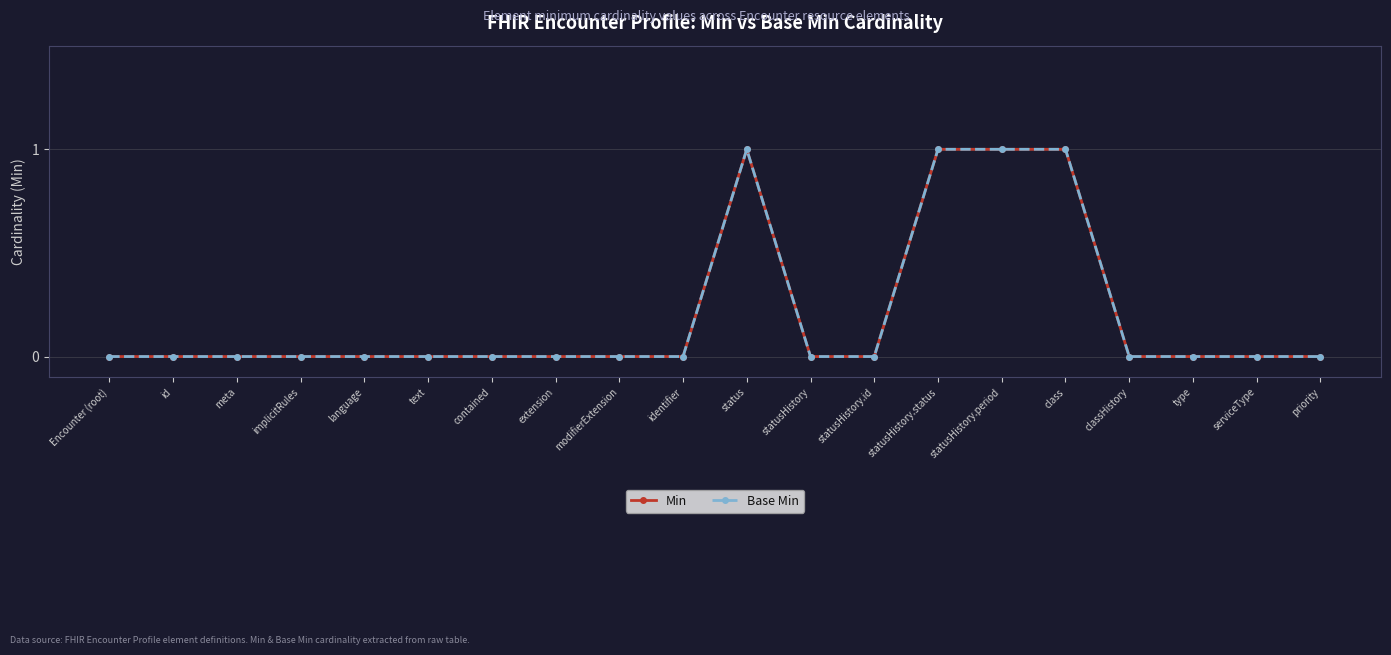

What is the label of the 3rd point from the right?

type